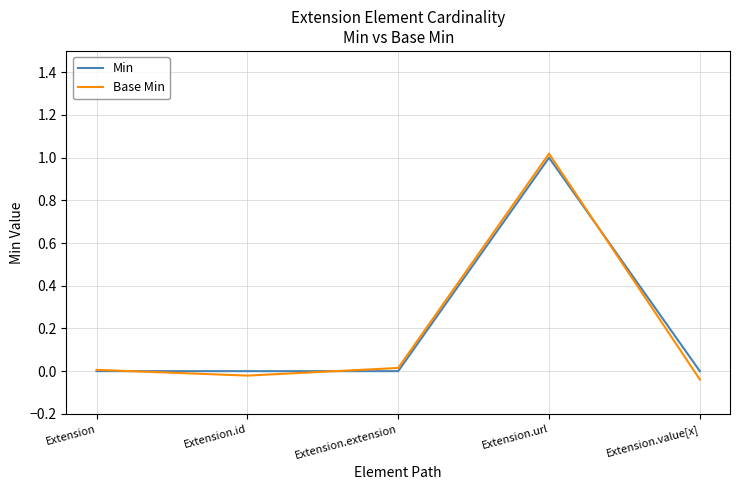

At which label does Base Min reach its peak?

Extension.url